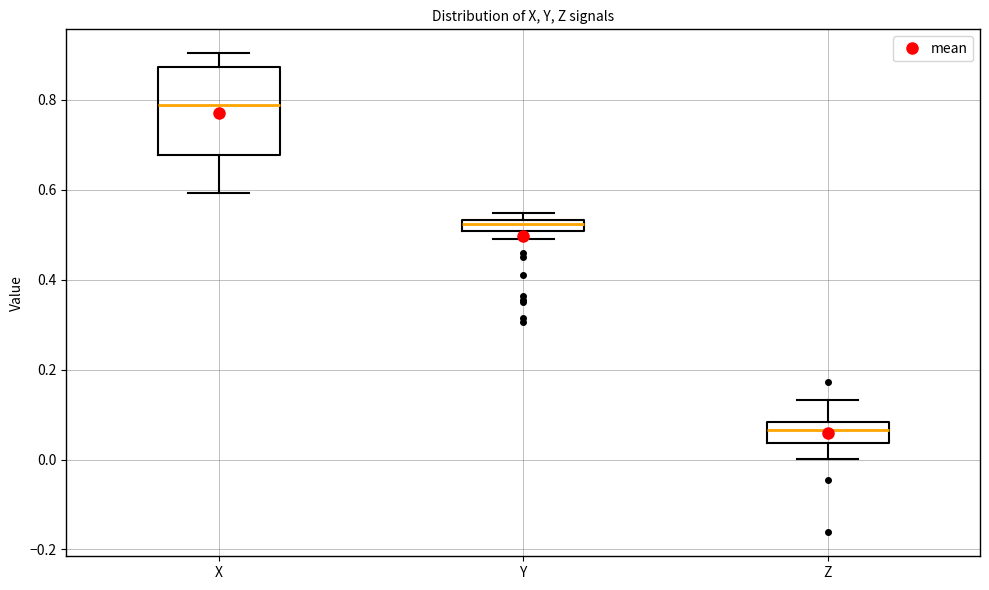

Comparing the boxes themselves (not the whiskers), which one is the tallest?

X